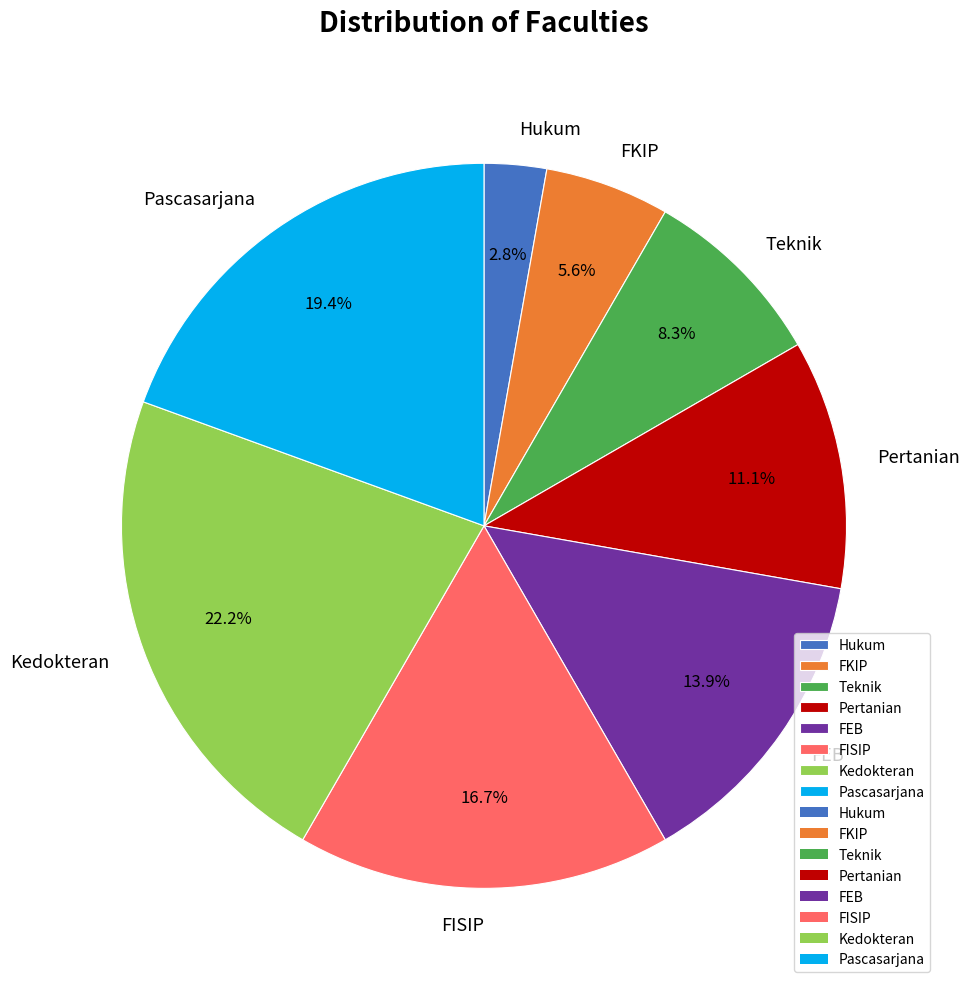

How much of the chart is everything except FEB?

86.1%